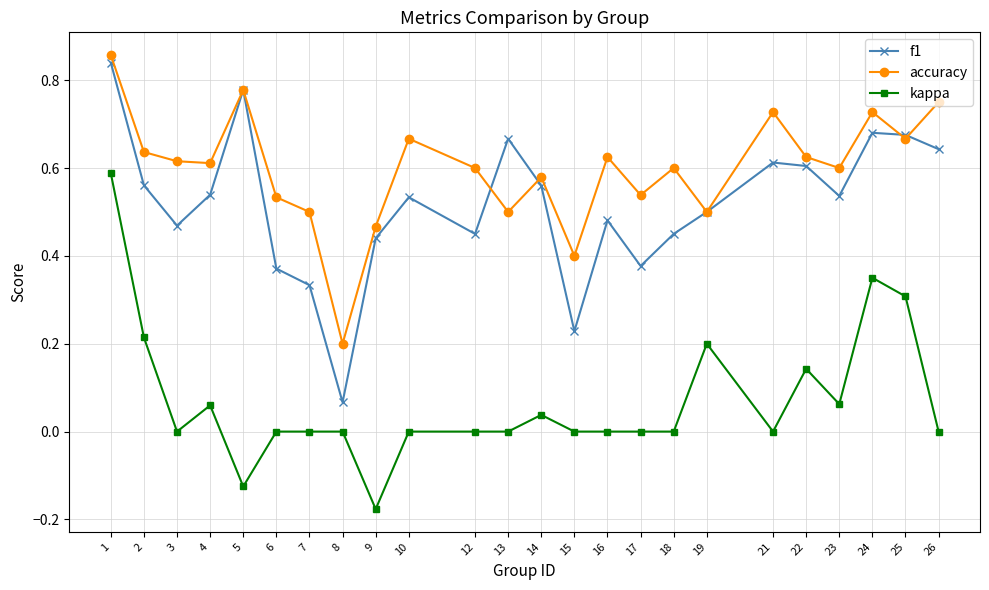

What is the total value across all series at 3?

1.1